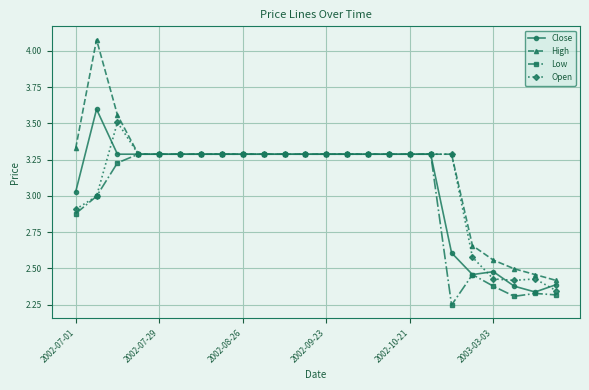

Rank the series by their maximum value, from highest to lowest.

High, Close, Open, Low